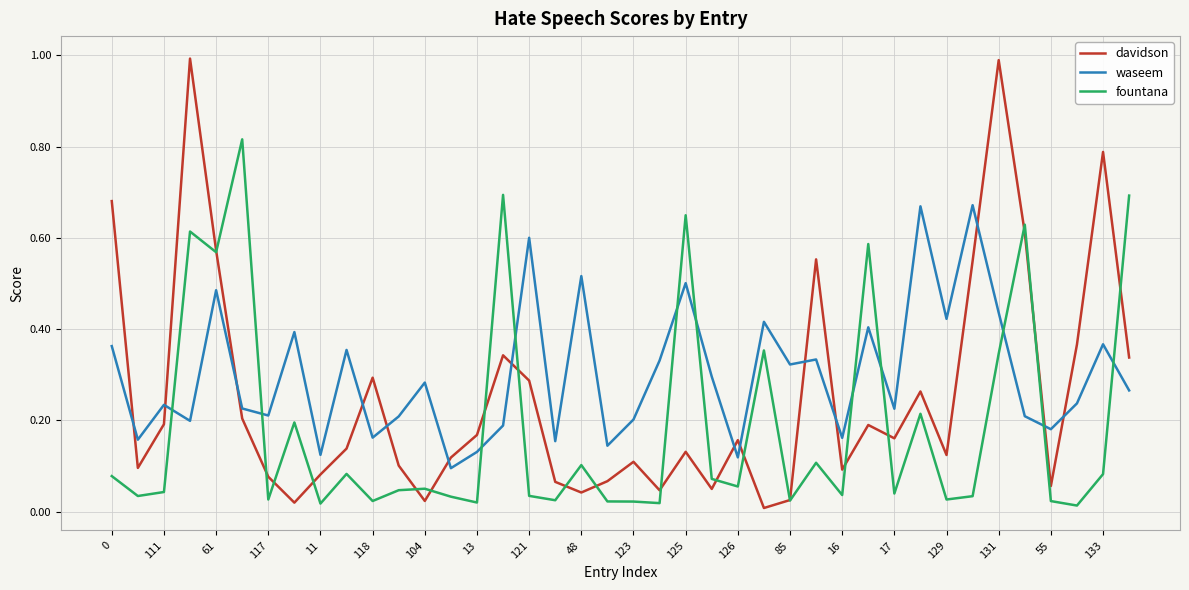

Rank the series by their maximum value, from lowest to highest.

waseem, fountana, davidson